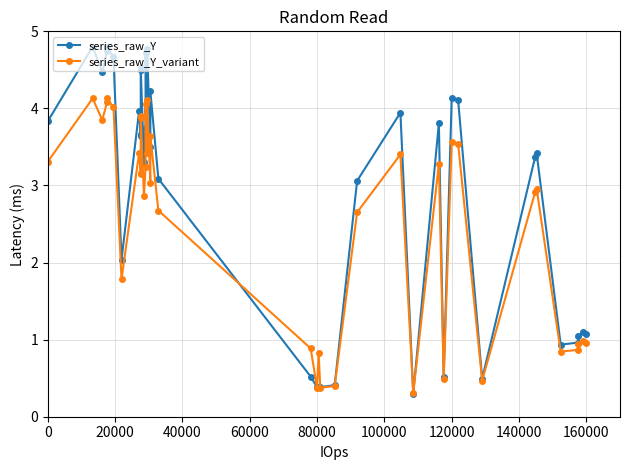

What is the value of the series_raw_Y point at the 3rd from the left?

4.5